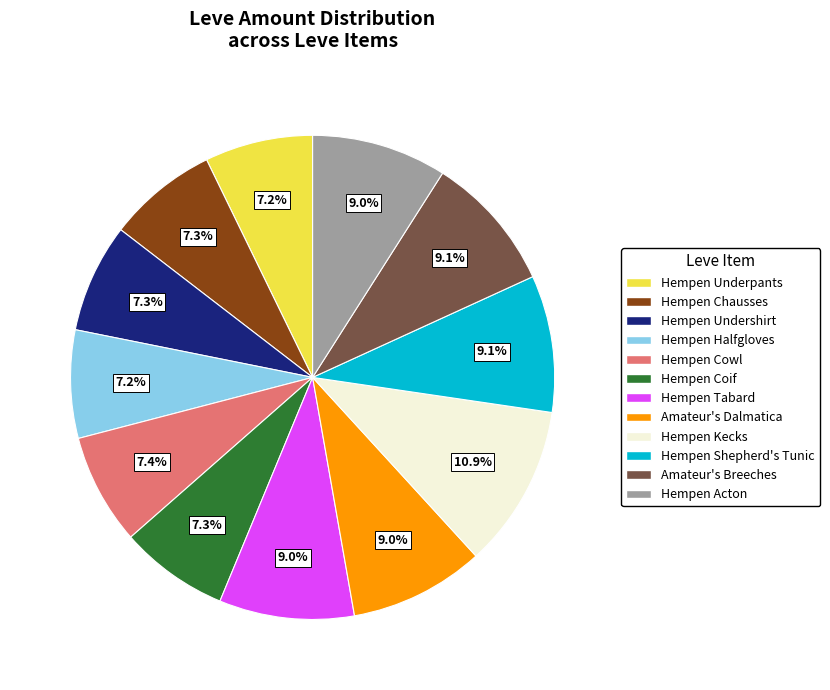

How many slices are in this pie chart?

12